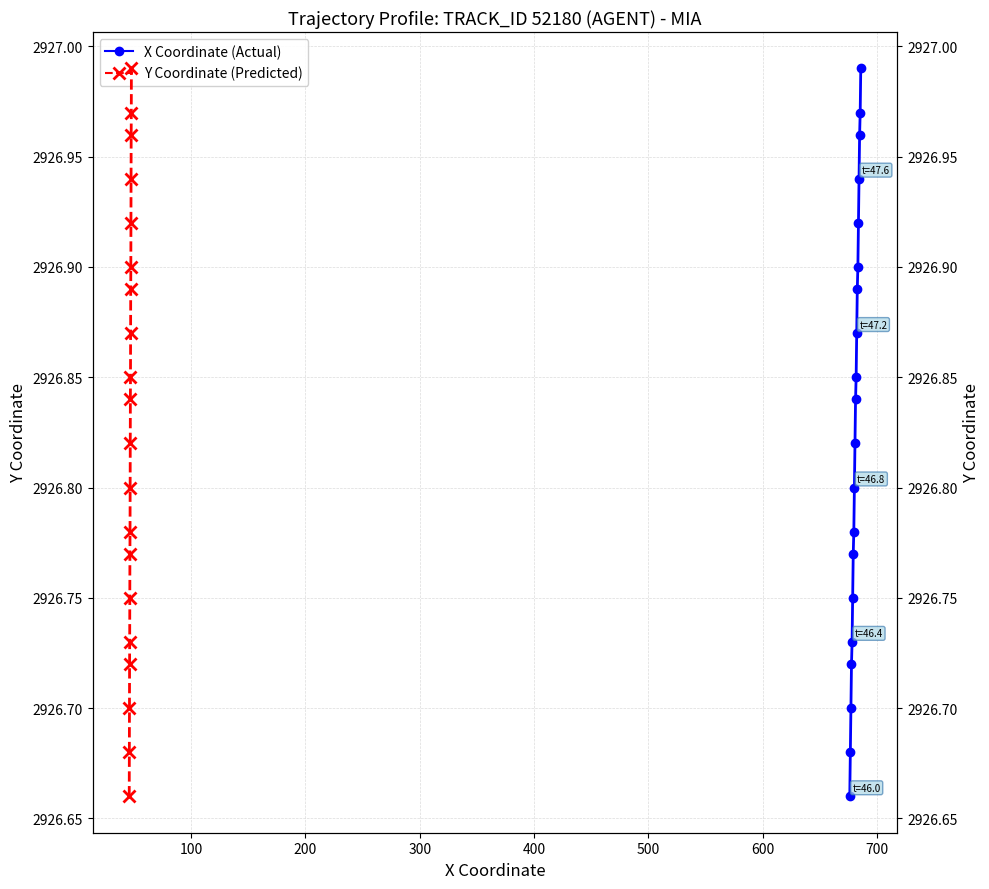

What are all the series names shown in the legend?

X Coordinate, Y Coordinate